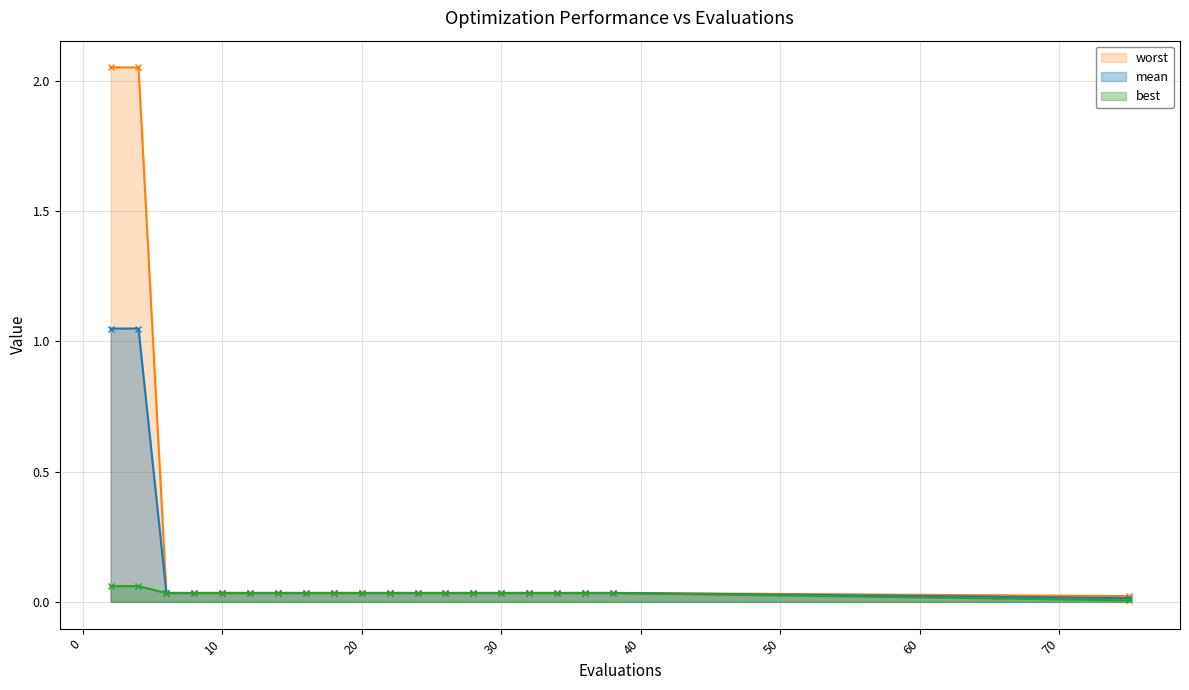

What is the maximum value for best?

0.1